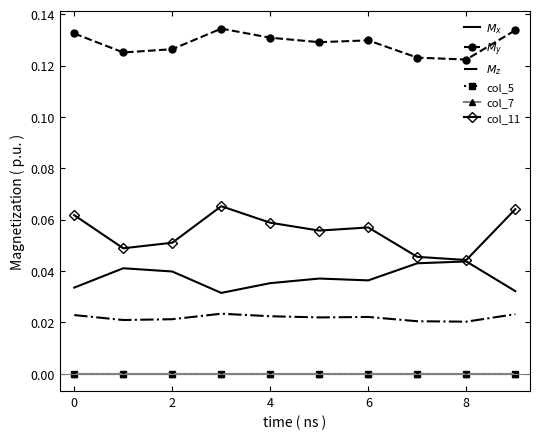

Count the number of data series in this chart.

6